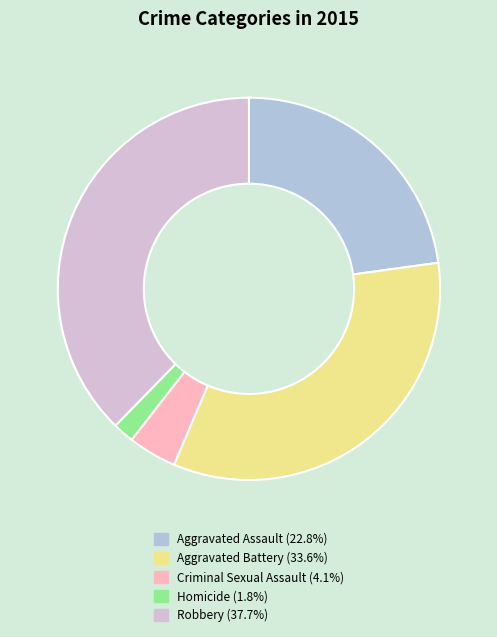

Which slice is the smallest?

Homicide